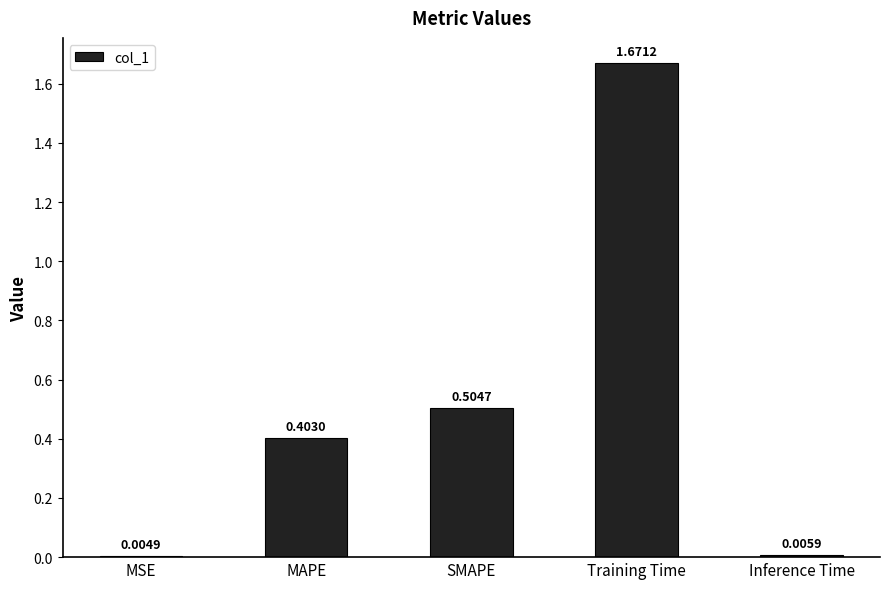

Which category has the highest value across all series?

Training Time